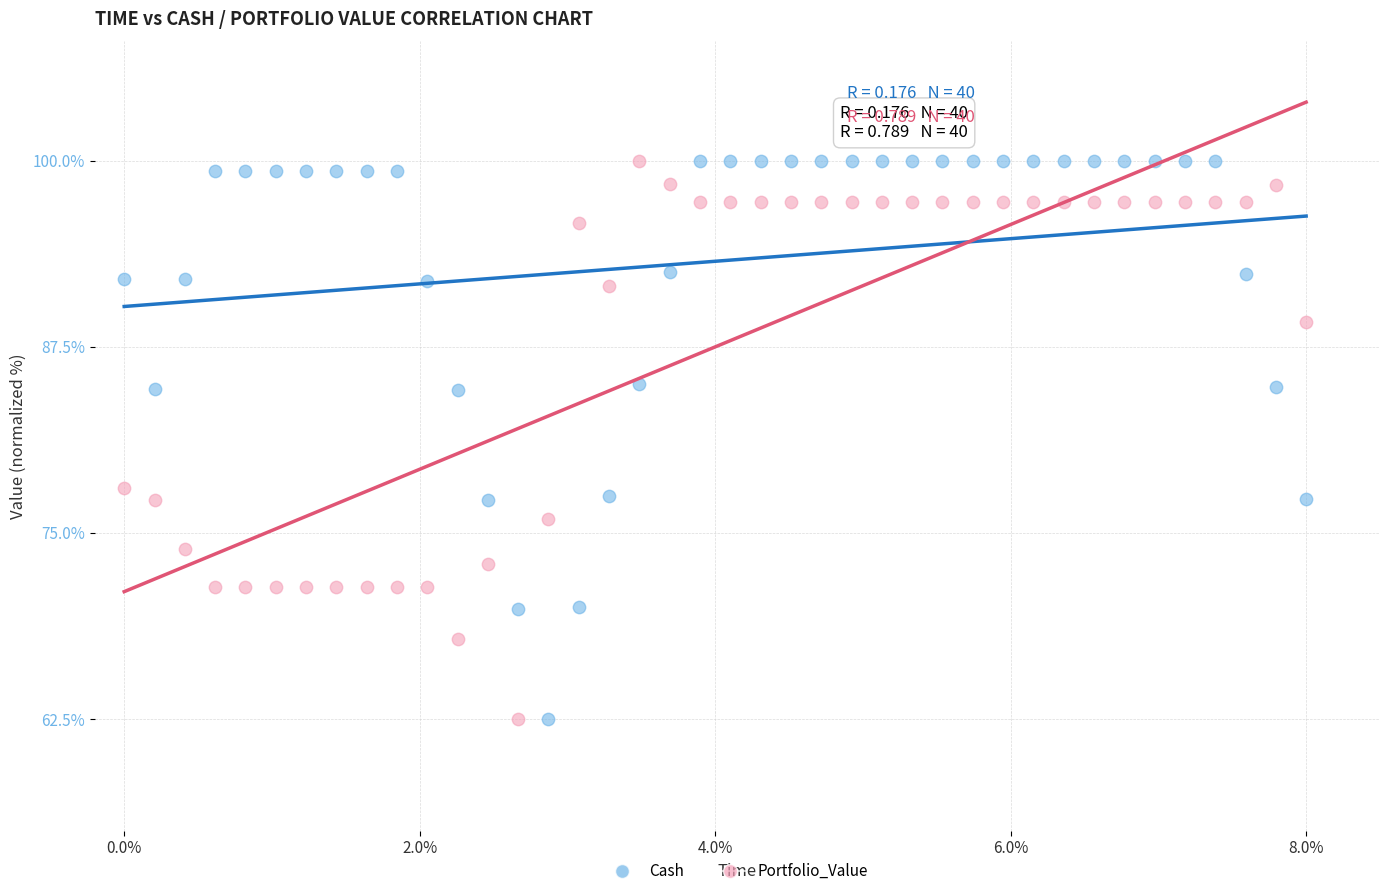

Across all data points, what is the range of X values (max minus min)?

8.0